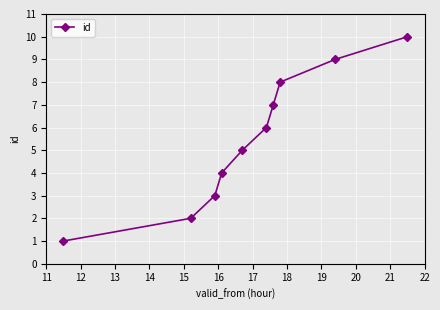

What is the maximum value shown in the chart?

10